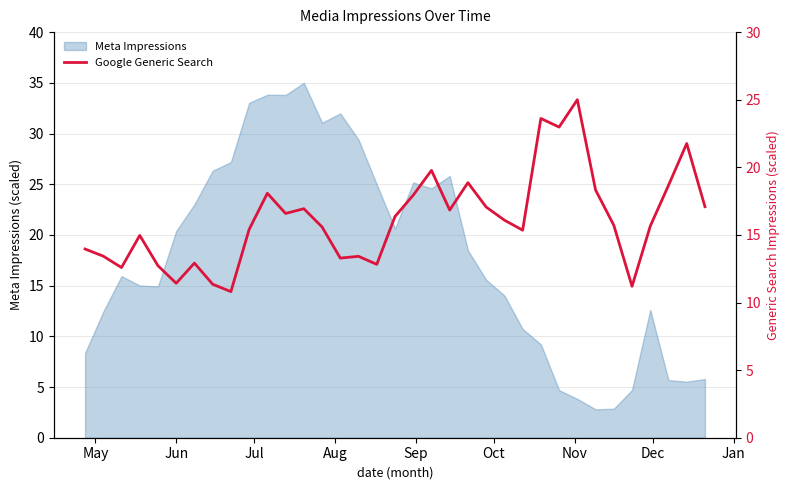

What is the maximum value for Meta Impressions?

35.0